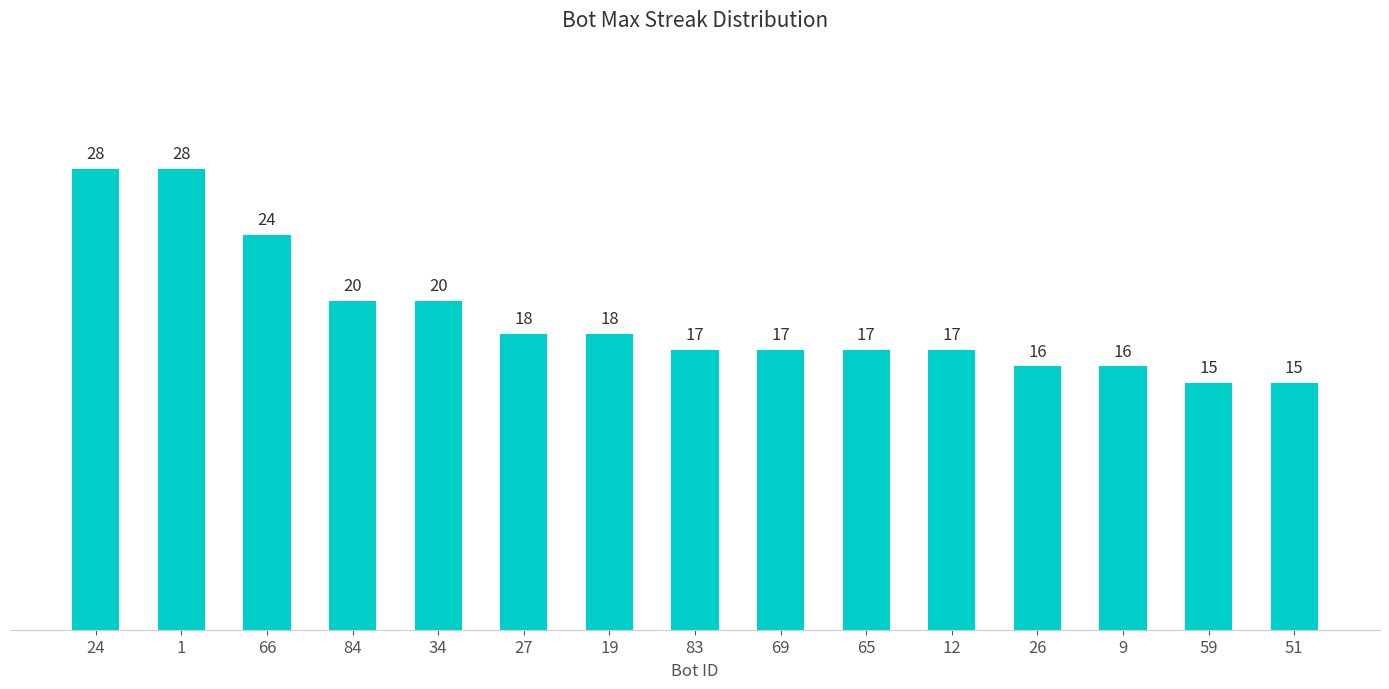

What is the sum of all values?

286